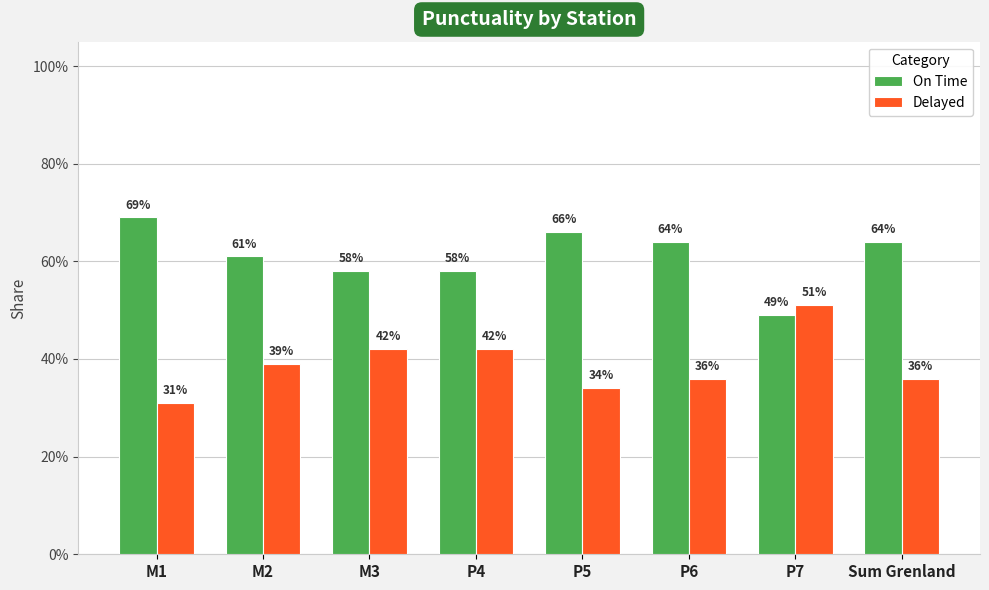

Reading left to right, list all the values displayed in this chart.

On Time: 0.7	0.6	0.6	0.6	0.7	0.6	0.5	0.6
Delayed: 0.3	0.4	0.4	0.4	0.3	0.4	0.5	0.4